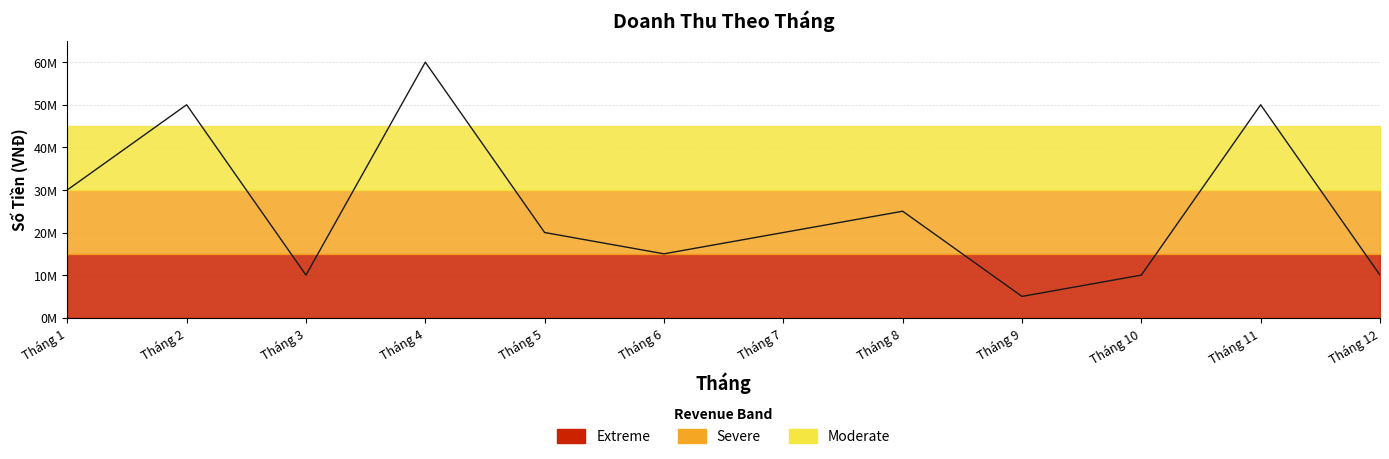

Rank the categories by value from lowest to highest.

Tháng 9, Tháng 3, Tháng 10, Tháng 12, Tháng 6, Tháng 5, Tháng 7, Tháng 8, Tháng 1, Tháng 2, Tháng 11, Tháng 4